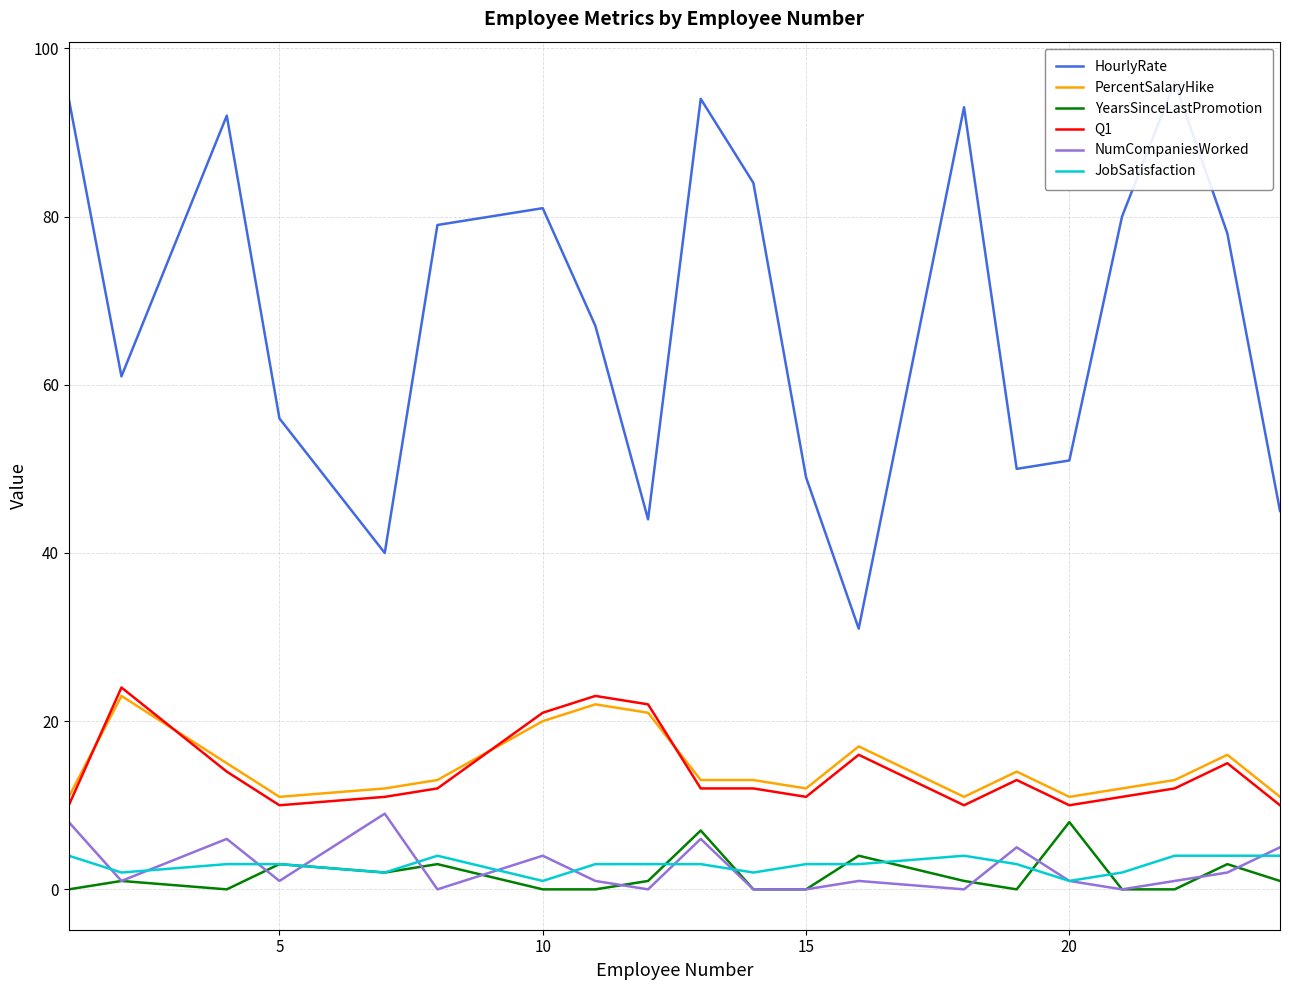

How many lines are shown in the chart?

6